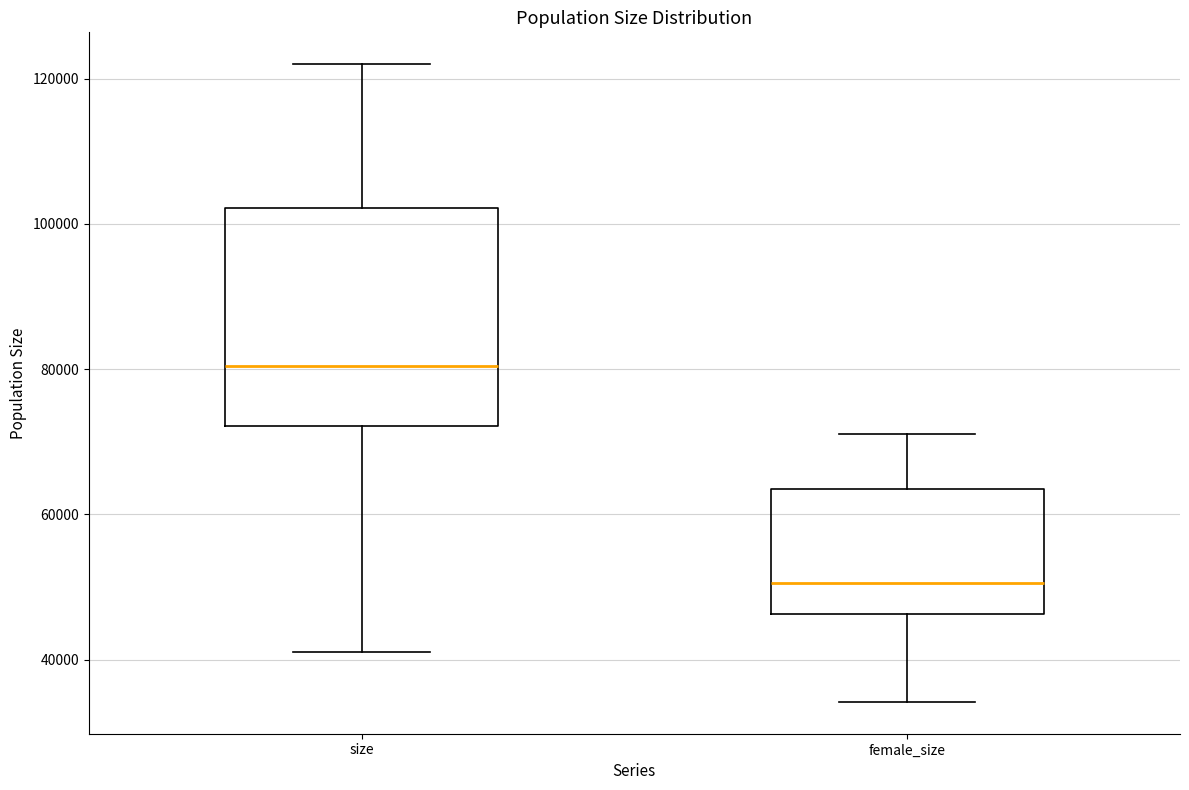

Which box's median line is the highest?

size